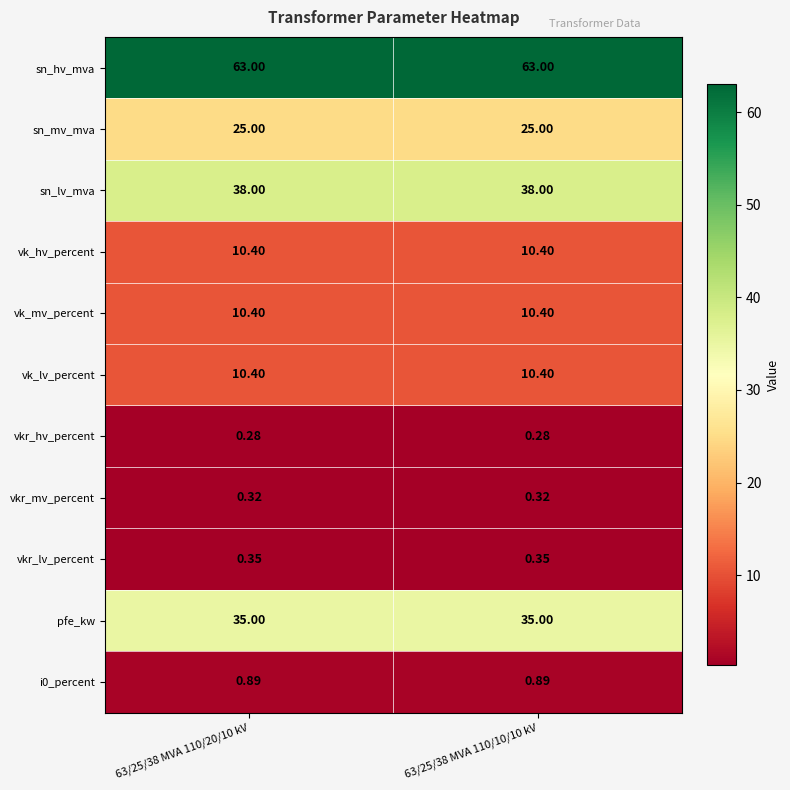

Is the value of i0_percent at 63/25/38 MVA 110/10/10 kV greater than the value of vkr_lv_percent at 63/25/38 MVA 110/20/10 kV?

Yes